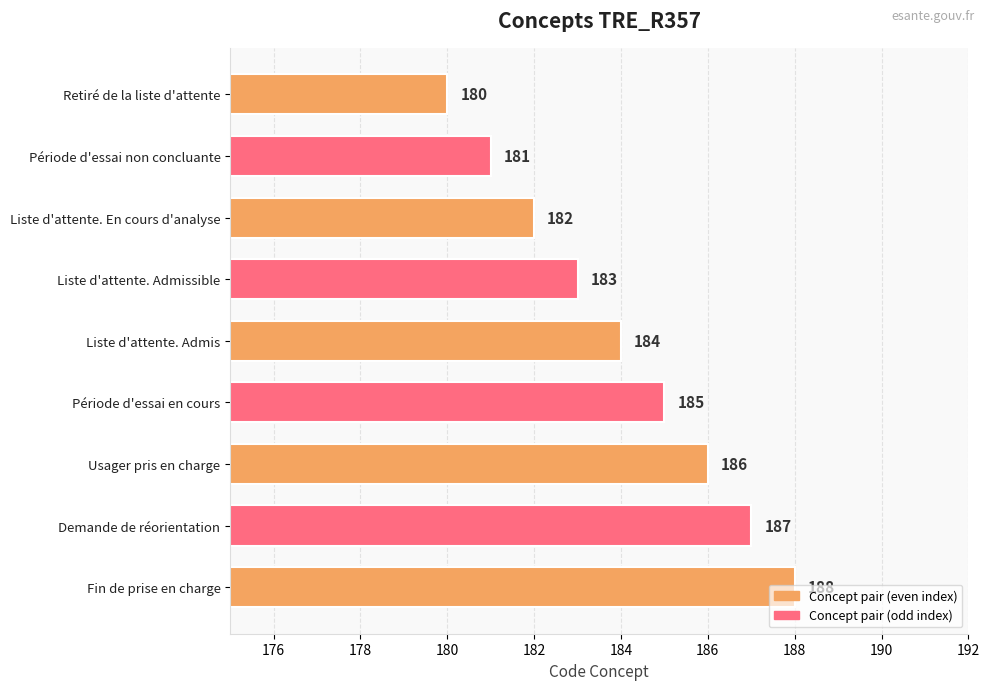

What is the greatest value displayed?

188